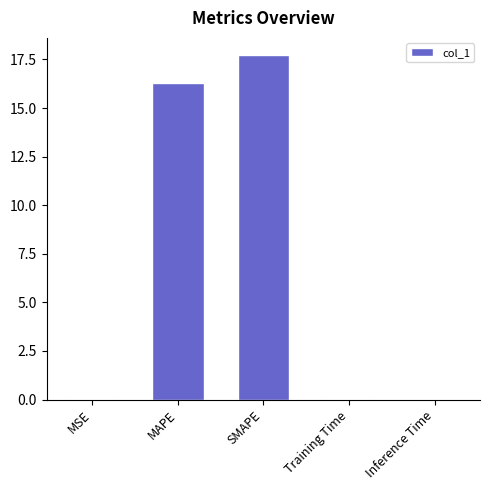

The value at SMAPE is 27.6. True or false?

False